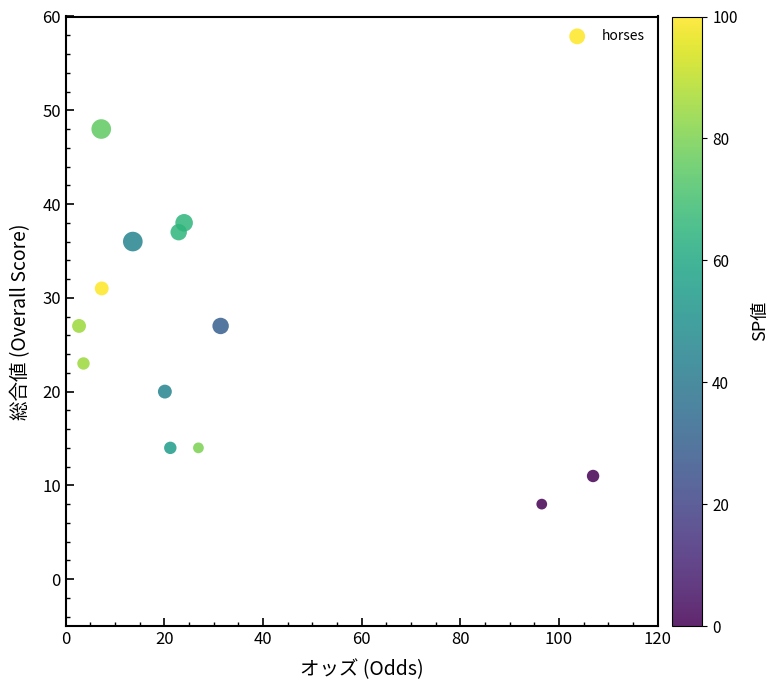

What is the range of Y values (max minus min)?

40